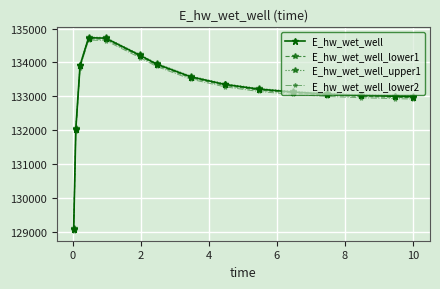

At how many categories does at least one series exceed 129475?

14